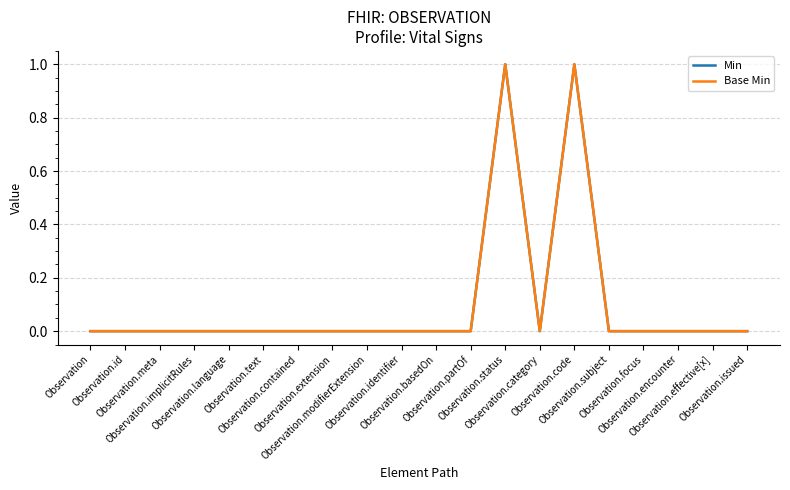

Does the chart display data point markers on the line(s)?

No